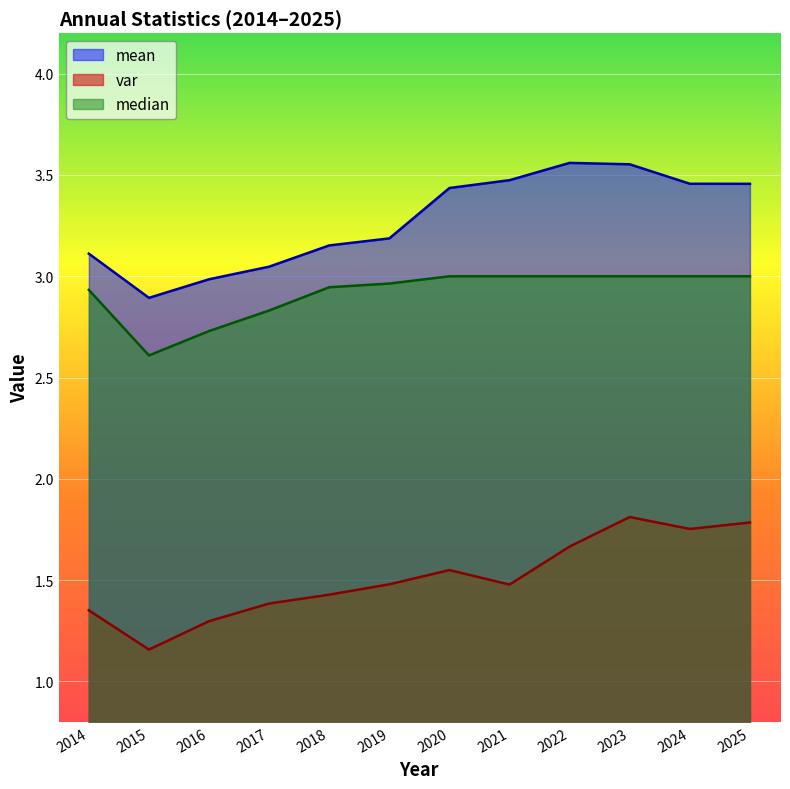

What is the value of the mean point at the 12th from the left?

3.5